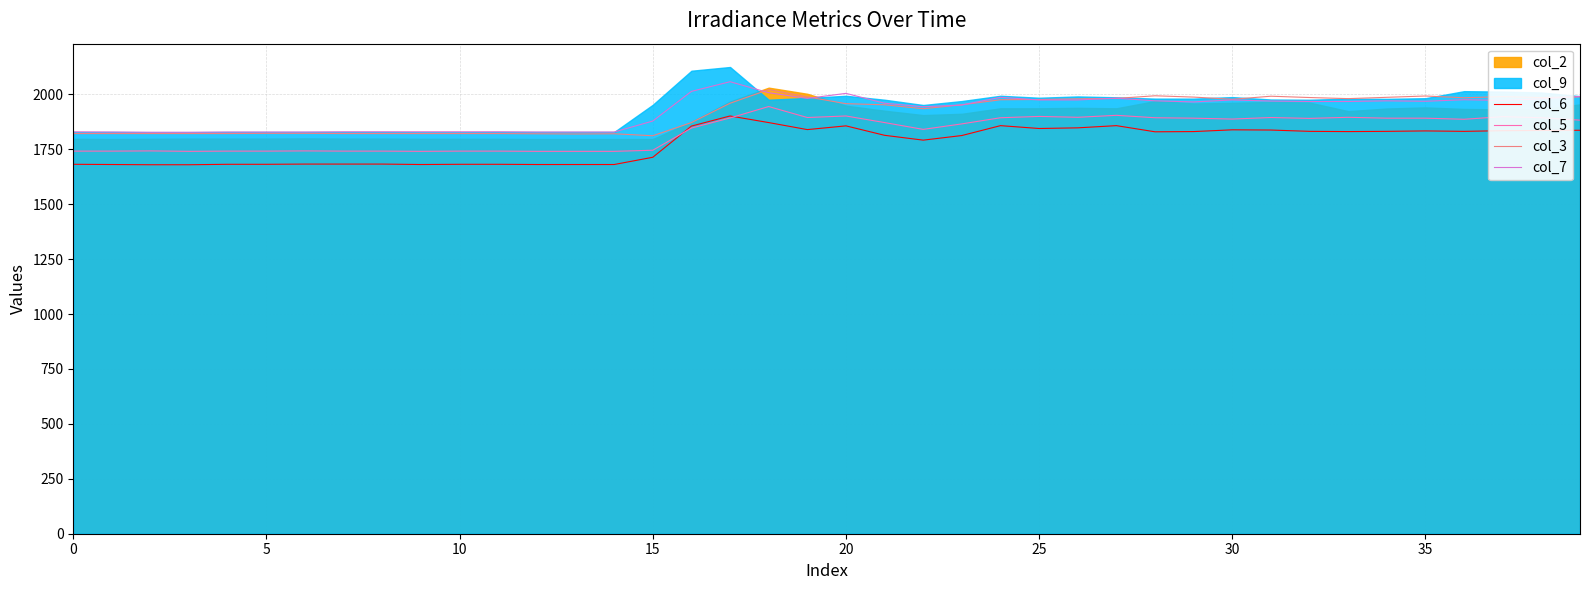

What is the lowest value of the col_6 series?

1680